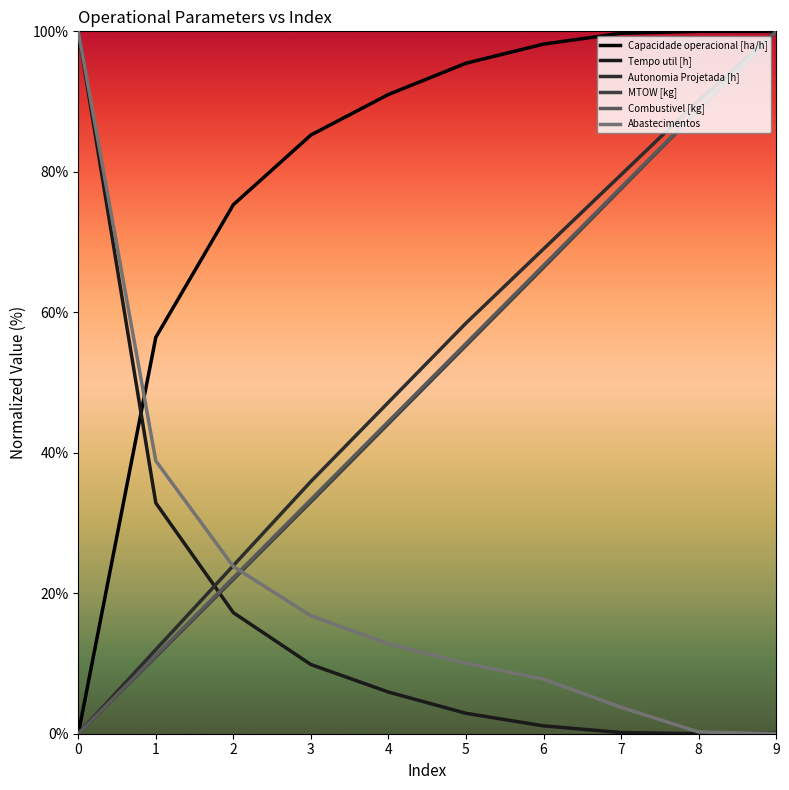

What is the maximum value for Autonomia Projetada [h]?

100.0